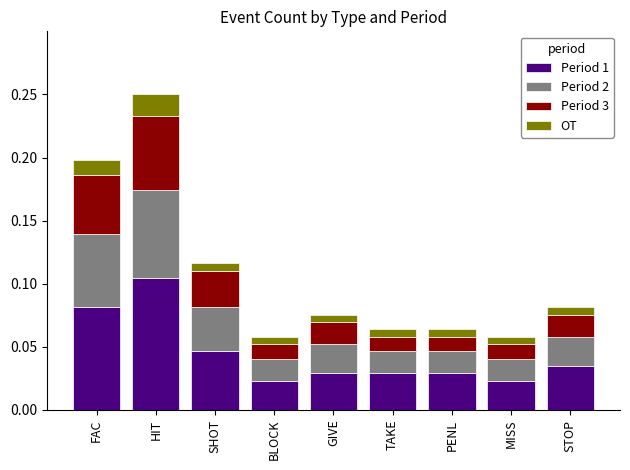

How many bars are there in total?

9